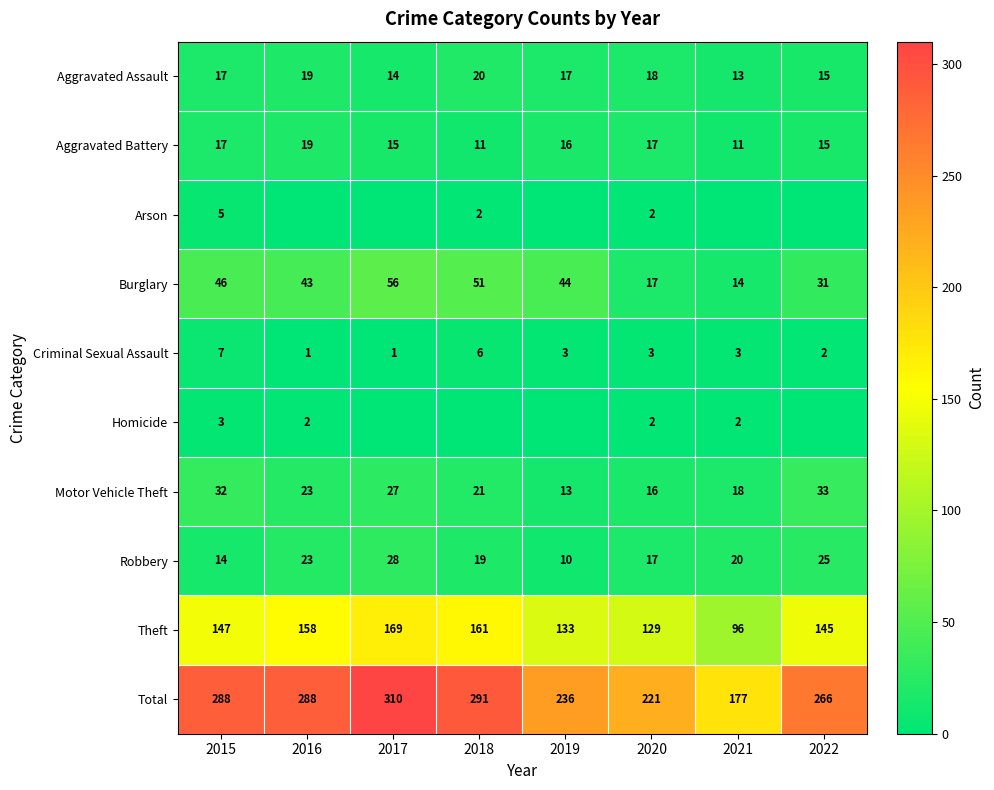

Rank the categories by Robbery value from highest to lowest.

2017, 2022, 2016, 2021, 2018, 2020, 2015, 2019